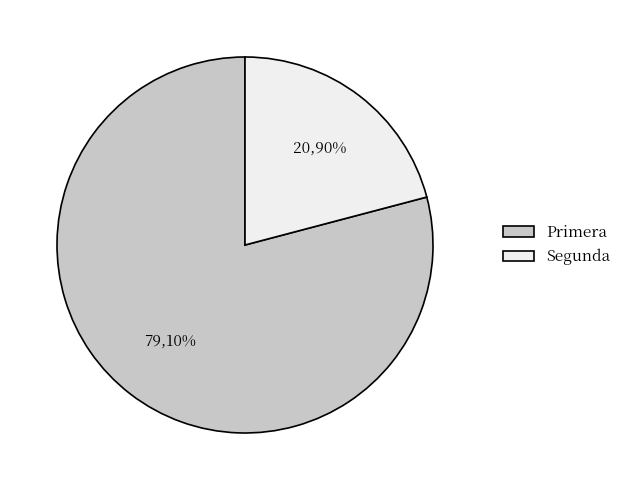

Is Segunda the majority of the pie?

No